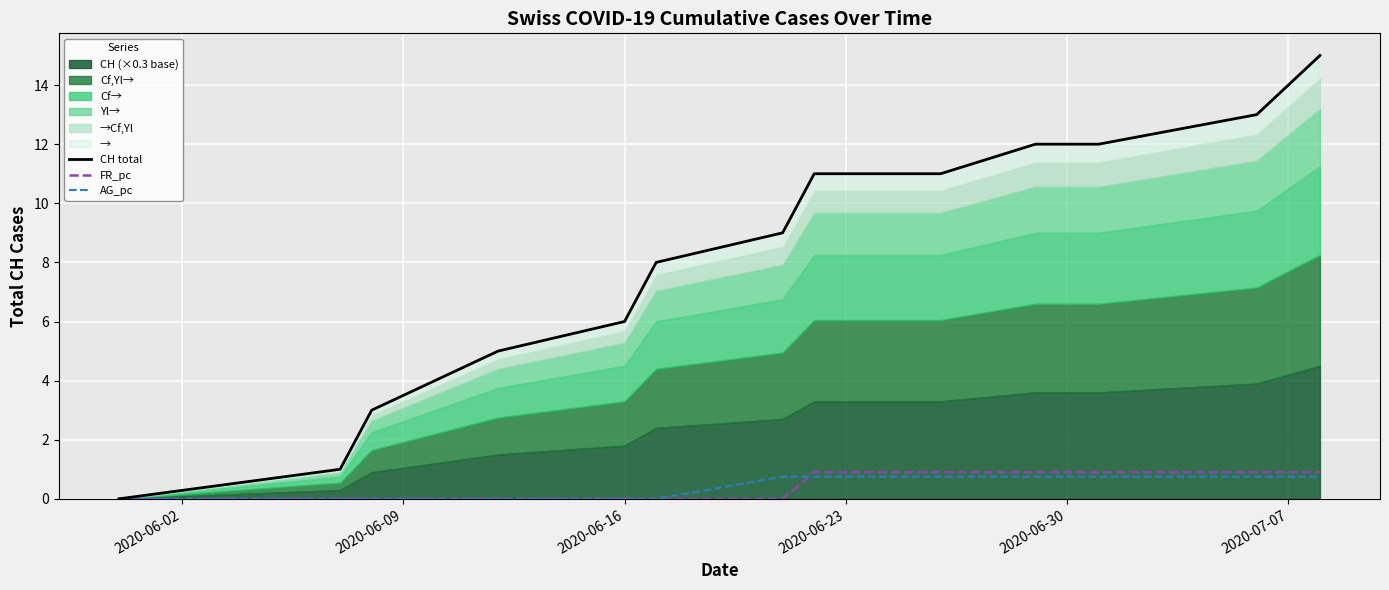

True or false: AG_pc and CH total intersect in this chart.

False